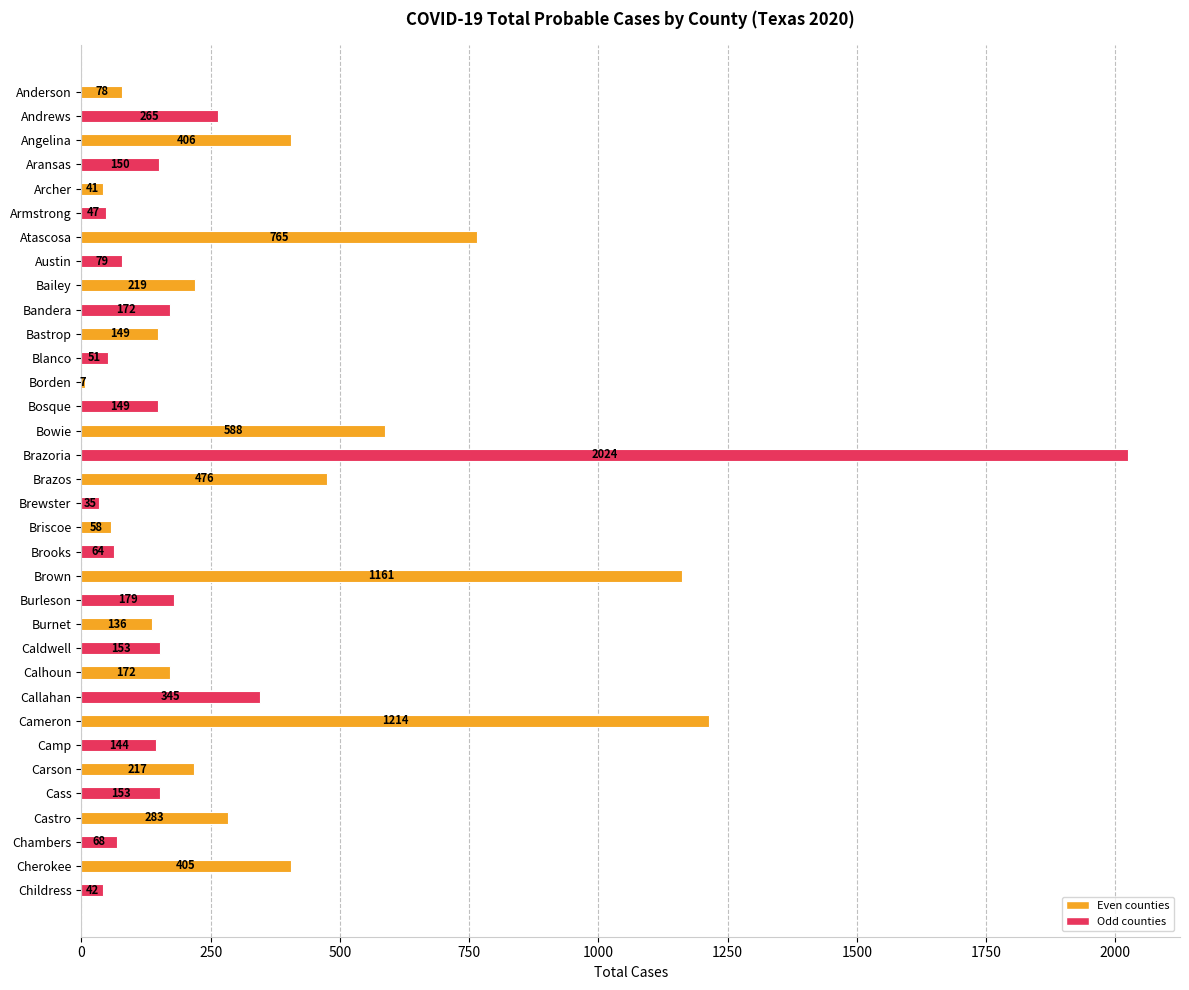

What position from the bottom is Blanco?

23